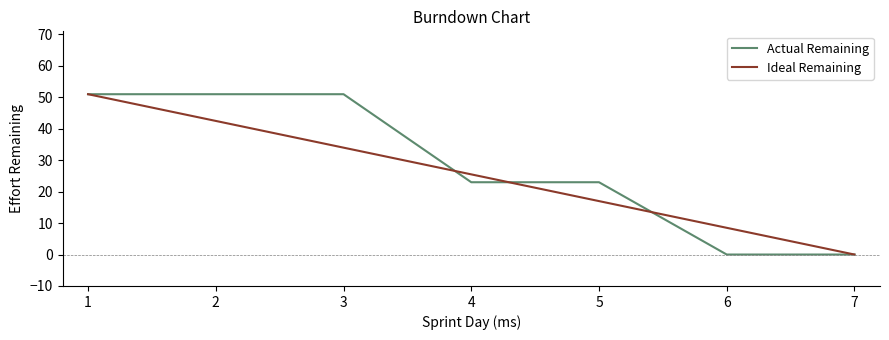

Where is Ideal Remaining nearest to the value 25?

4